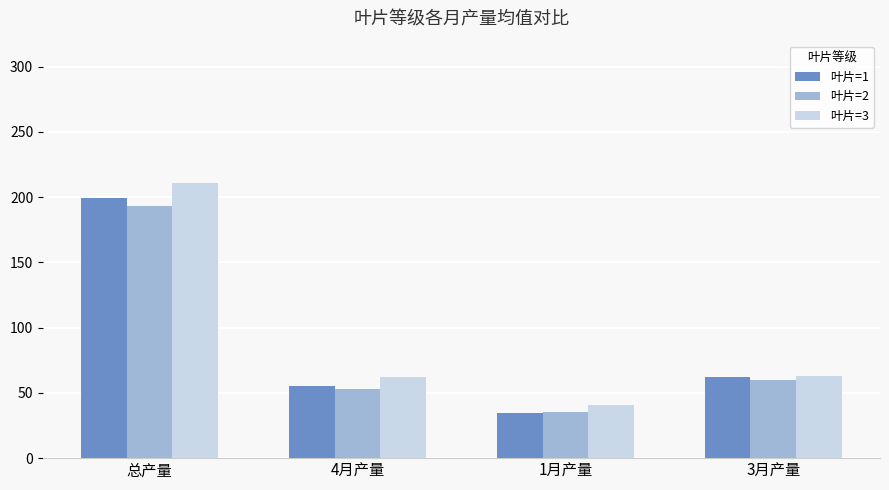

Is it true that 叶片=1 equals 35.9 at 4月产量?

False